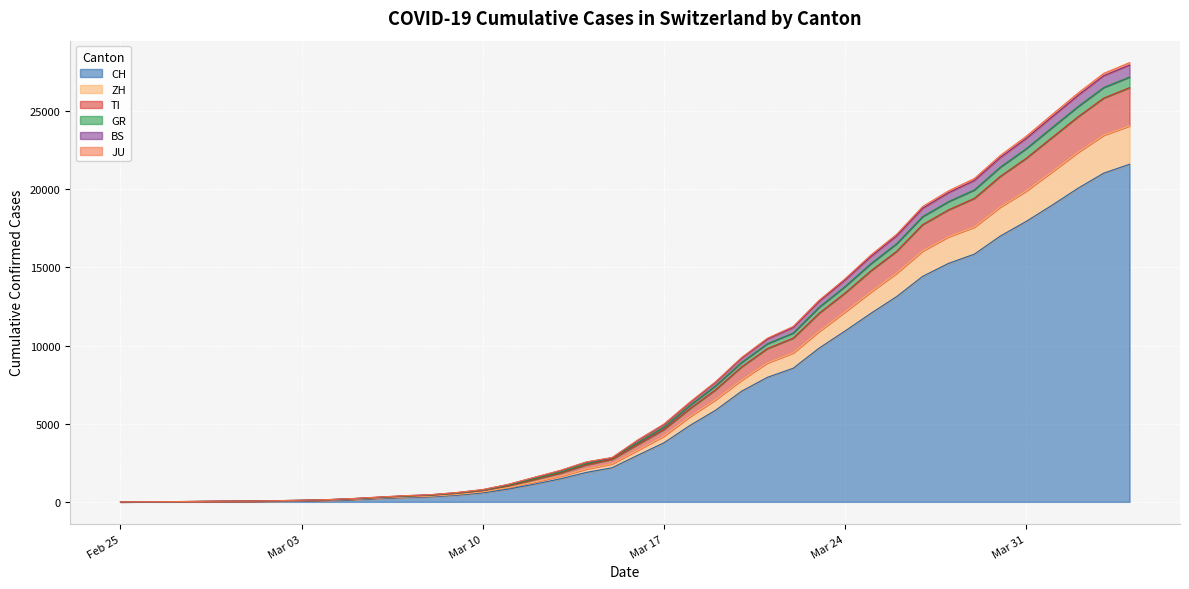

At which category does the chart reach its peak across all series?

2020-04-04